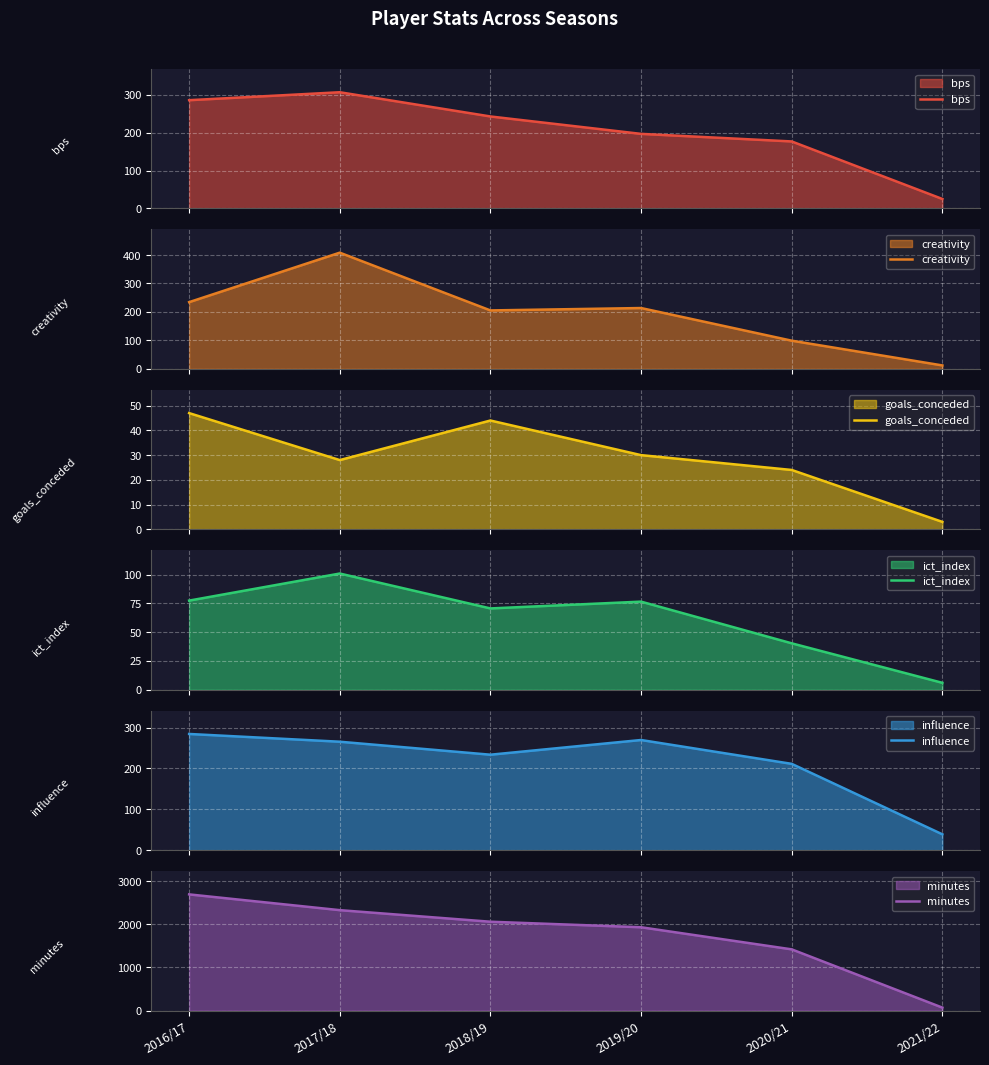

The influence series shows 127.3 at 2019/20. True or false?

False